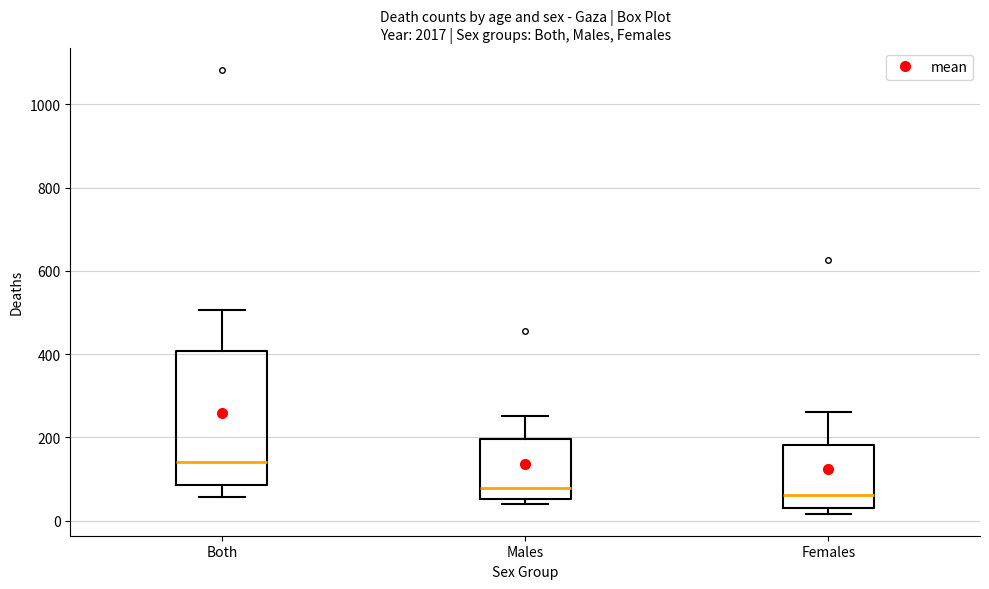

Where does the median line of the box for Females sit on the y-axis? The values are not printed on the chart, so give them approximately, as read against the axis.

60